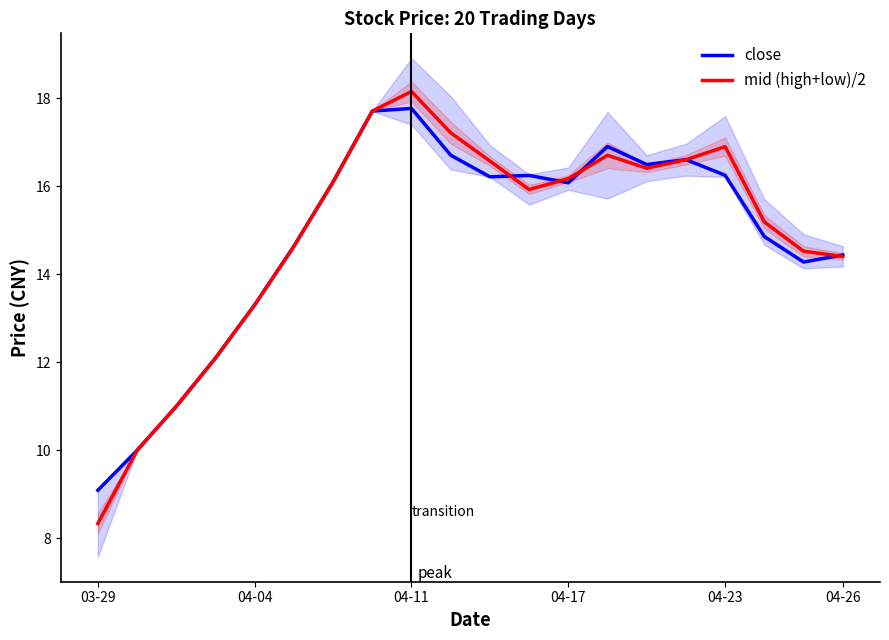

What is the difference between the second highest and minimum values in the mid (high+low)/2 series?

9.4